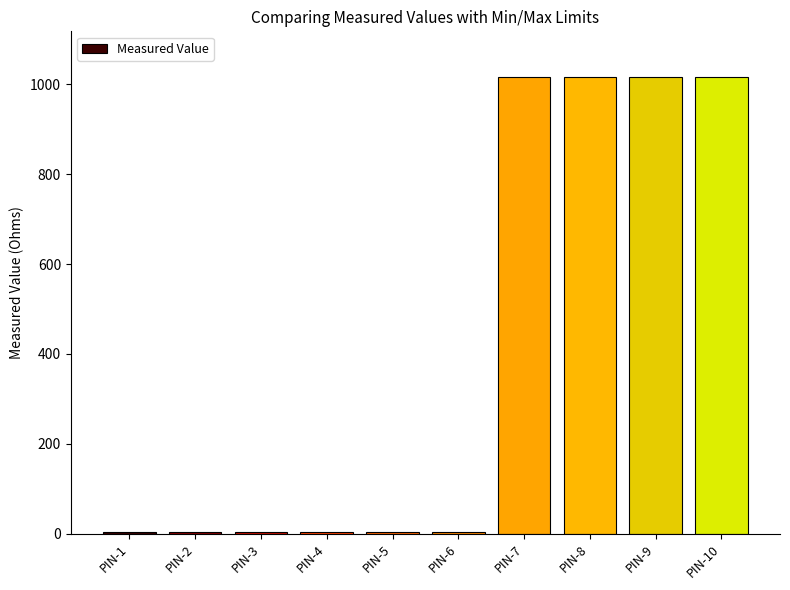

Are the bars horizontal?

No